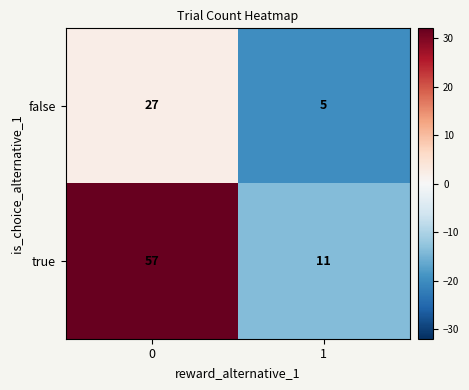

Which series has the largest total across all categories?

true